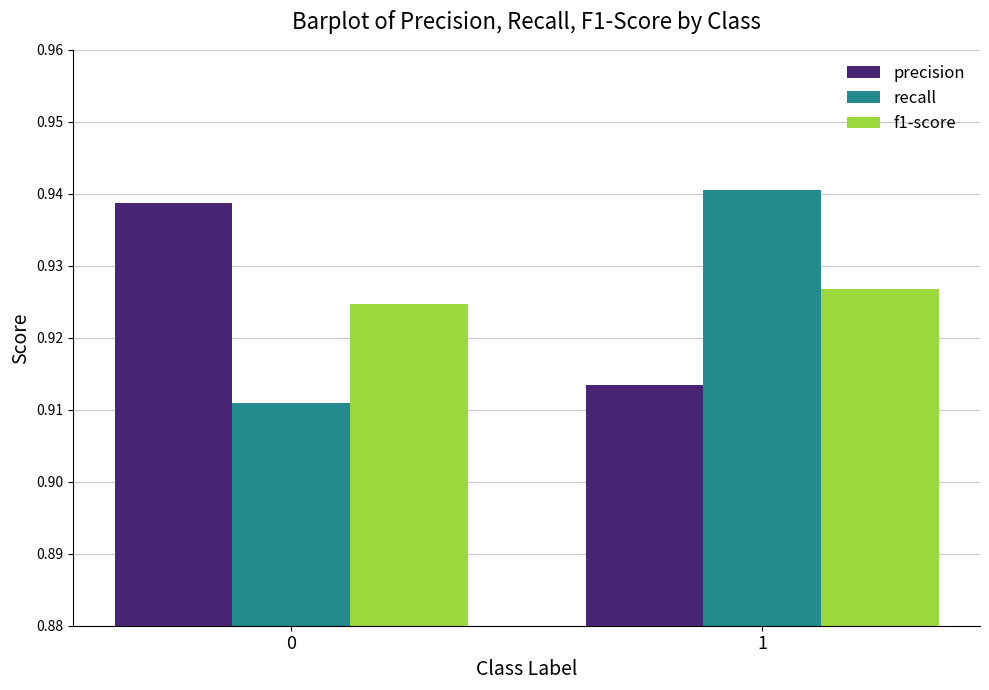

Between 0 and 1, which series saw the biggest shift?

recall